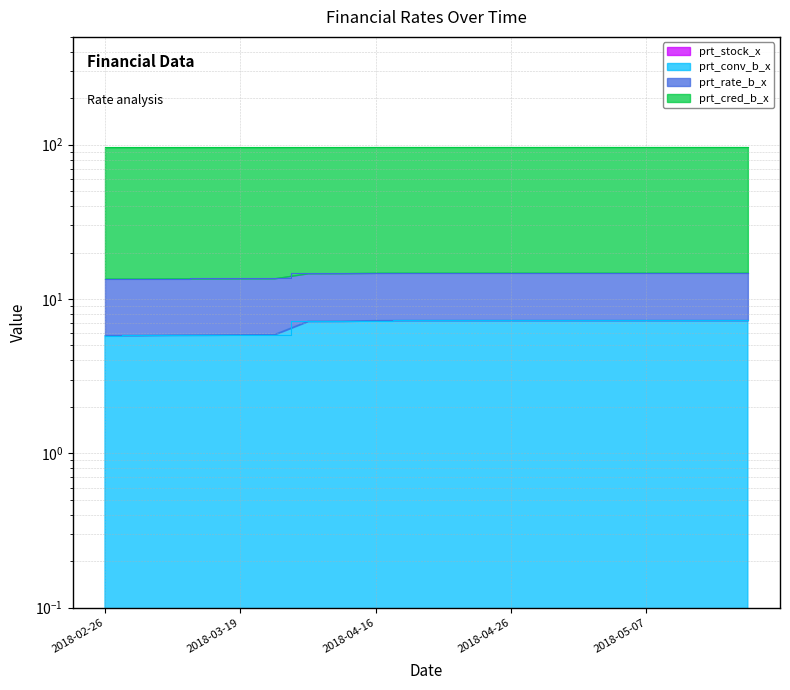

Between 2018-04-27 and 2018-04-25, which is larger?

2018-04-27